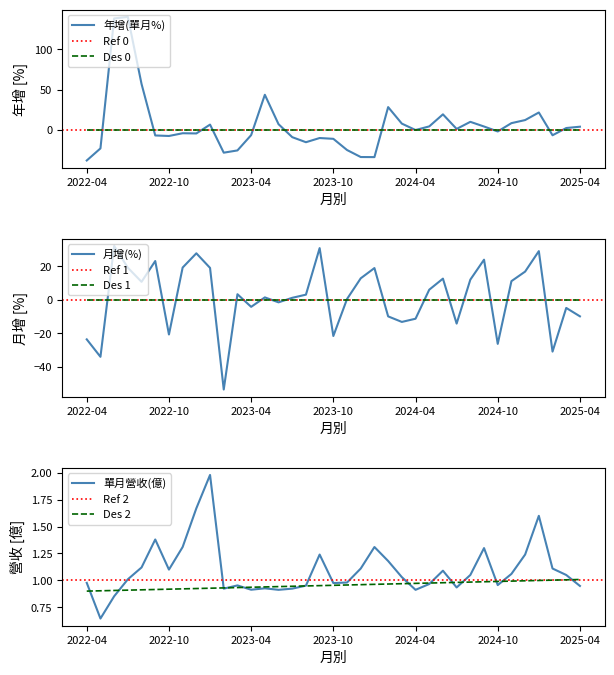

List the series in order of their peak value, lowest first.

單月營收(億), 月增(%), 年增(單月%)